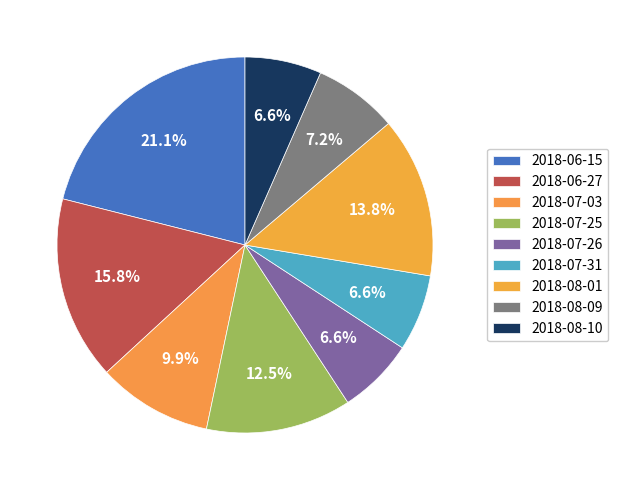

How many slices are in this pie chart?

9